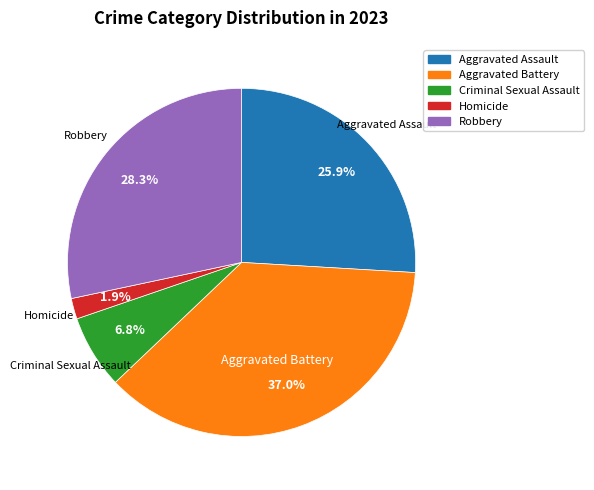

To the nearest percent, what is the difference between the Criminal Sexual Assault and Aggravated Battery slice percentages?

30%